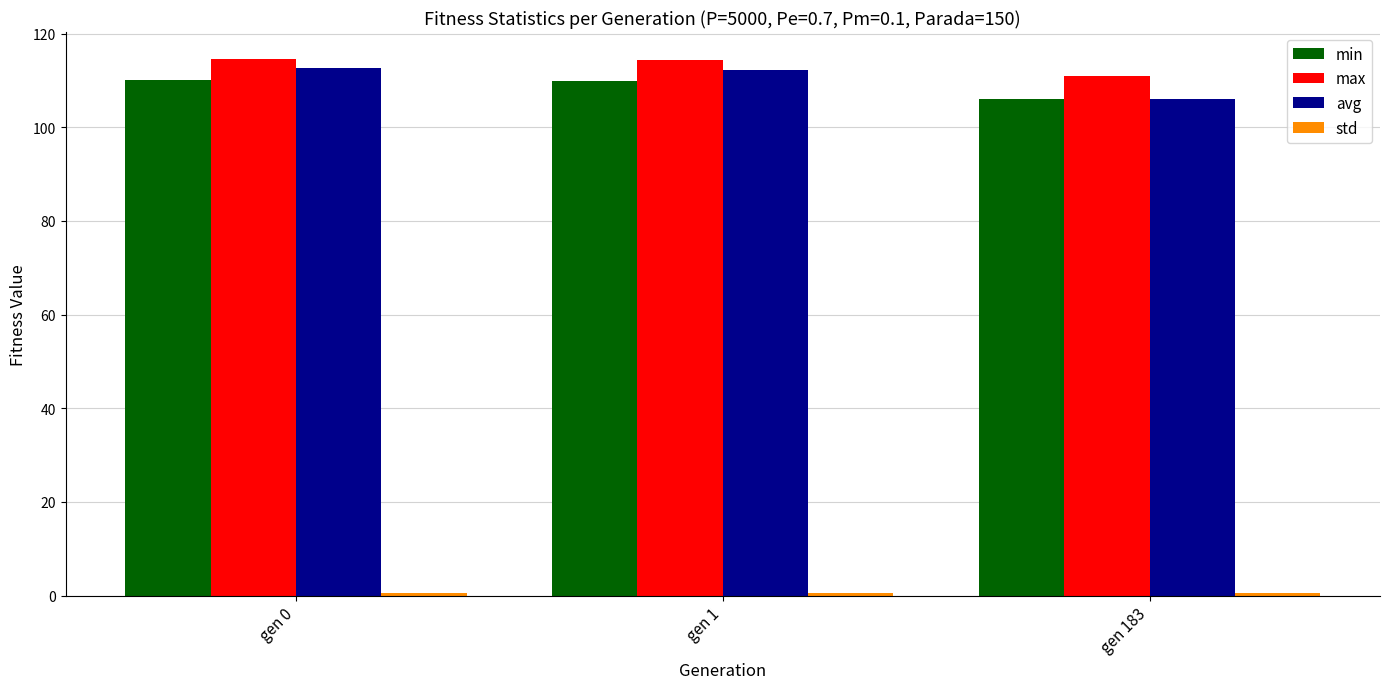

At how many categories does at least one series exceed 87?

3